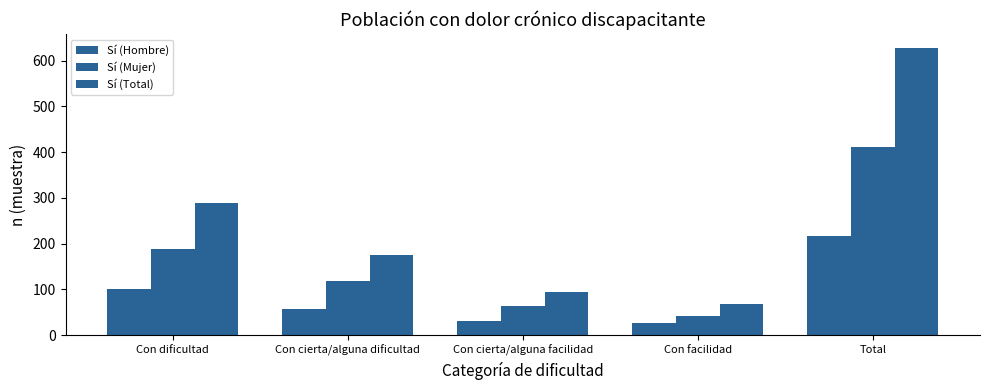

What is the value of the Sí (Mujer) bar at the 2nd from the left?

119